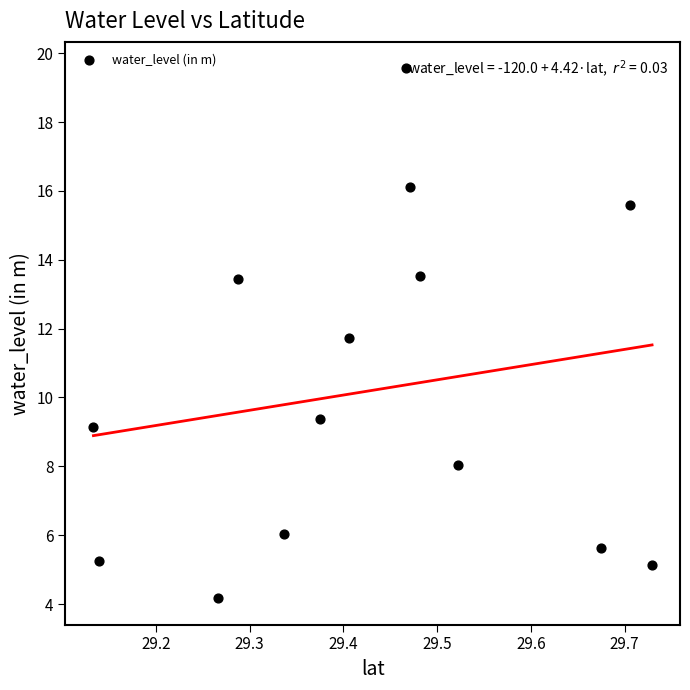

What Y value in the scatter plot is closest to 11?

11.7